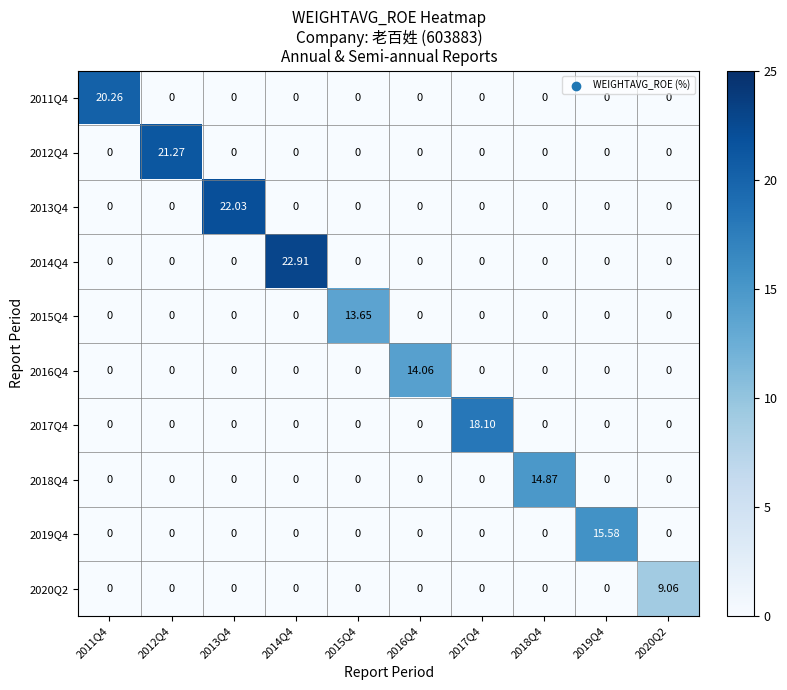

How many values in 2017Q4 are above zero?

1